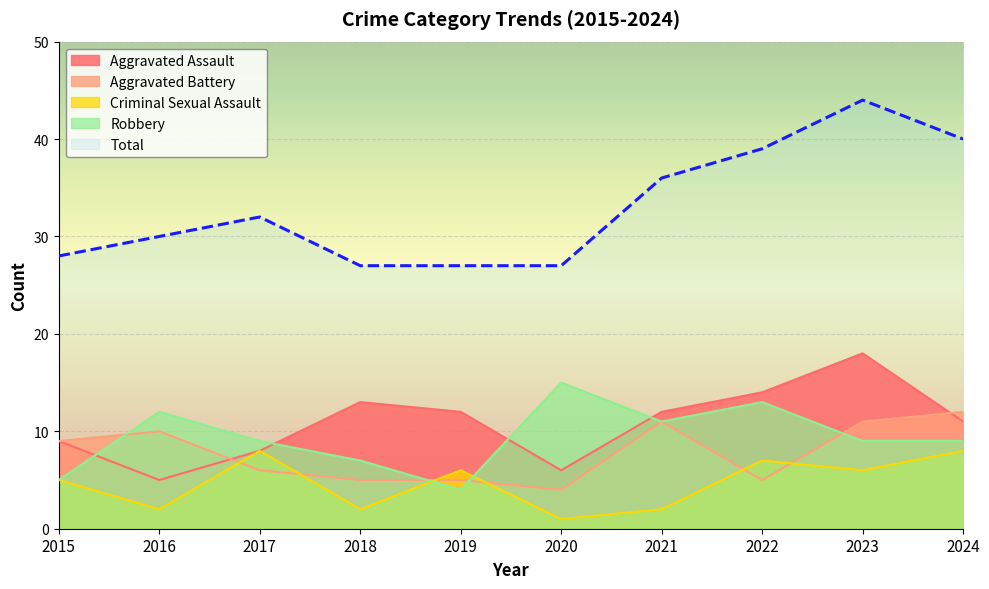

What is the spread (max minus min) of values at 2017?

26